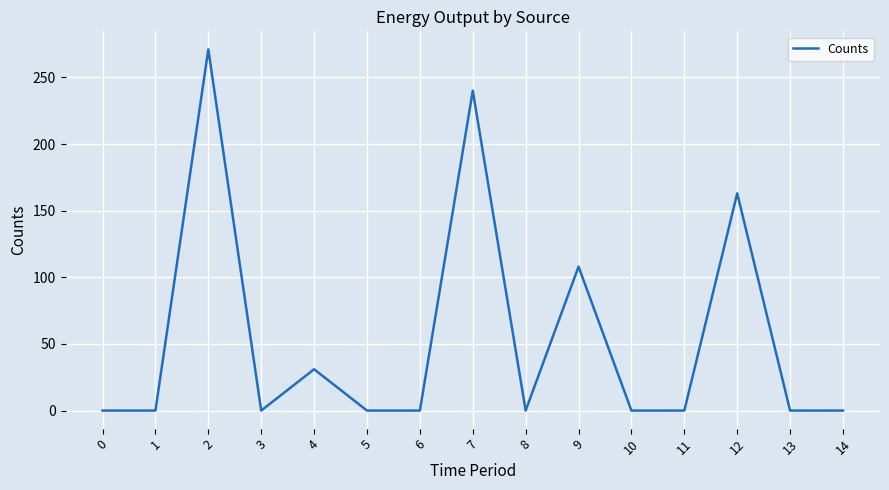

How many distinct data groups are displayed?

1